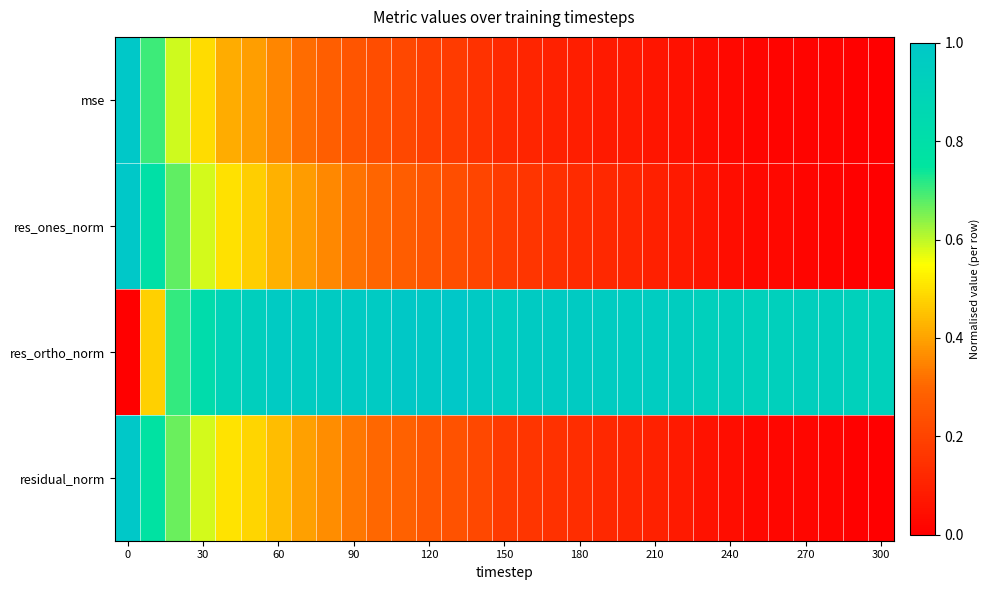

Reading left to right, list all the values displayed in this chart.

mse: 1.0	0.7	0.6	0.5	0.4	0.4	0.4	0.3	0.3	0.3	0.2	0.2	0.2	0.2	0.2	0.1	0.1	0.1	0.1	0.1	0.1	0.1	0.1	0.0	0.0	0.0	0.0	0.0	0.0	0.0	0.0
res_ones_norm: 1.0	0.8	0.7	0.6	0.5	0.5	0.4	0.4	0.4	0.3	0.3	0.3	0.2	0.2	0.2	0.2	0.2	0.1	0.1	0.1	0.1	0.1	0.1	0.1	0.0	0.0	0.0	0.0	0.0	0.0	0.0
res_ortho_norm: 0.0	0.5	0.7	0.8	0.9	0.9	1.0	1.0	1.0	1.0	1.0	1.0	1.0	1.0	1.0	1.0	1.0	1.0	1.0	1.0	1.0	1.0	0.9	0.9	0.9	0.9	0.9	0.9	0.9	0.9	0.9
residual_norm: 1.0	0.8	0.7	0.6	0.5	0.5	0.4	0.4	0.4	0.3	0.3	0.3	0.3	0.2	0.2	0.2	0.2	0.1	0.1	0.1	0.1	0.1	0.1	0.1	0.0	0.0	0.0	0.0	0.0	0.0	0.0